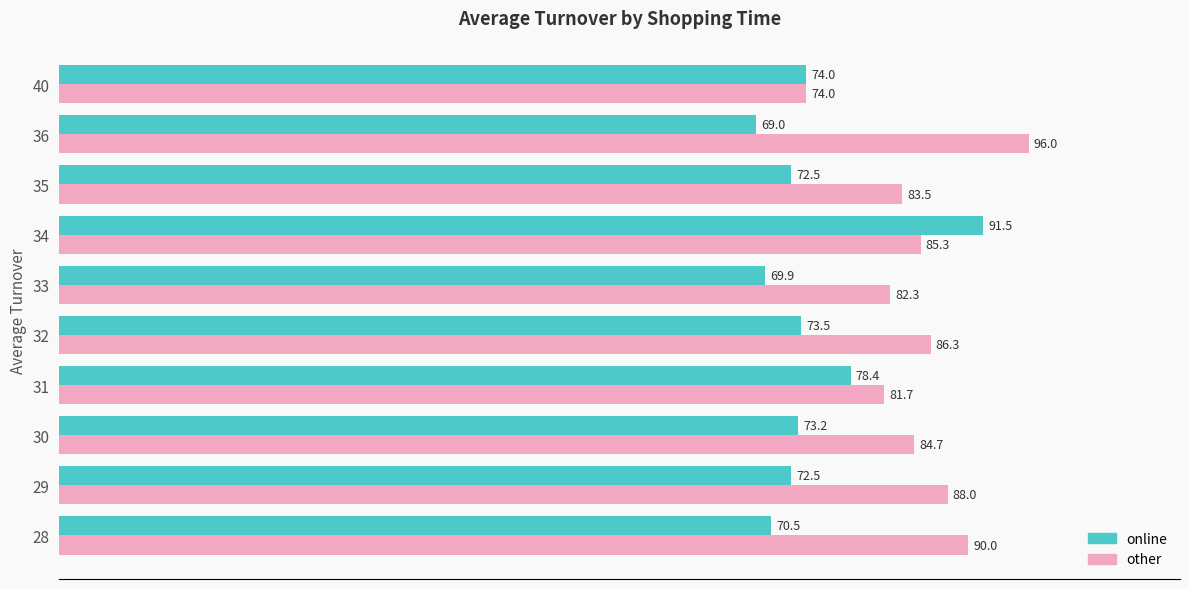

True or false: other has a value of 85.3 at 34.

True